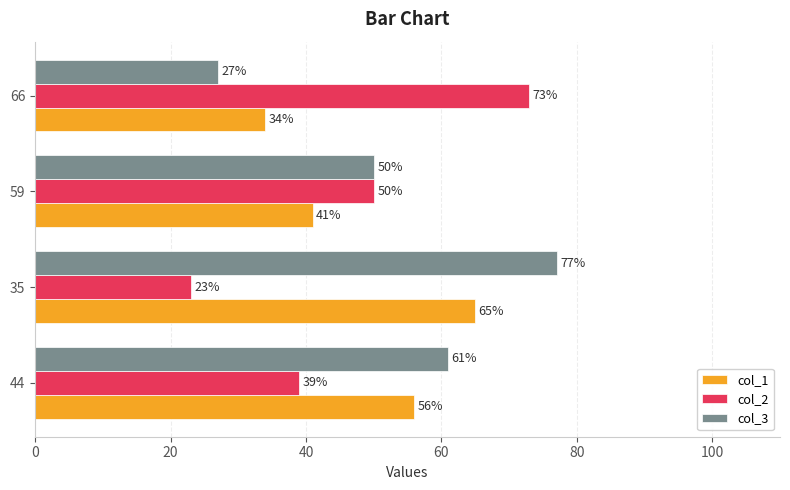

Which series has the largest total across all categories?

col_3